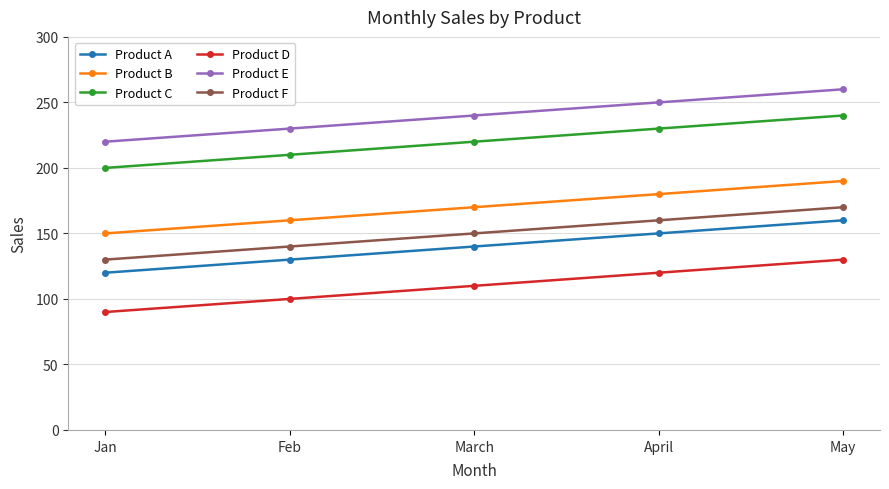

What is the sum of the Product C values at Jan and March?

420